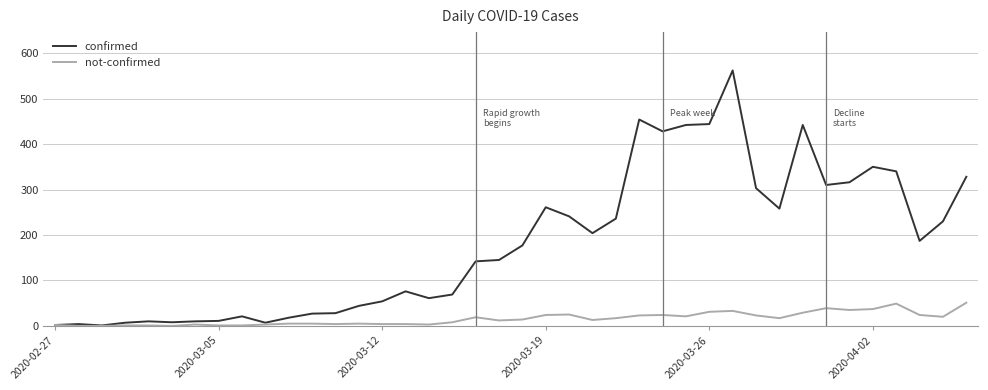

Which series has the largest total across all categories?

confirmed